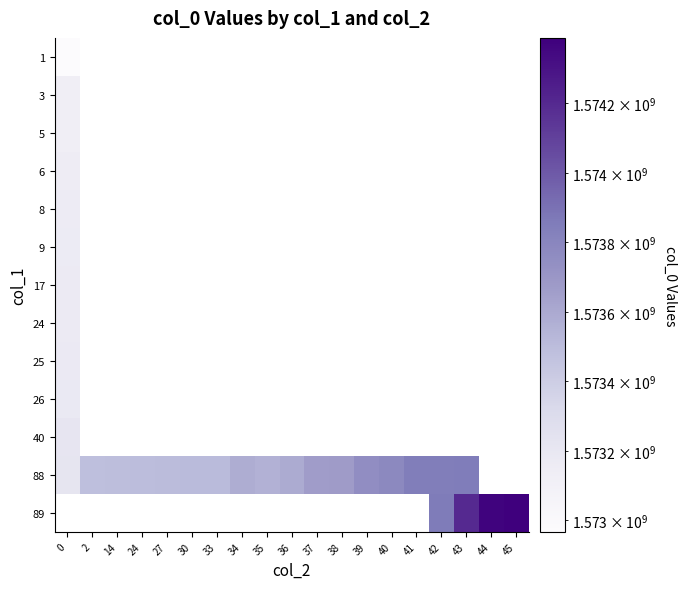

List the series in order of their peak value, lowest first.

1, 3, 5, 6, 8, 9, 17, 24, 25, 26, 40, 88, 89